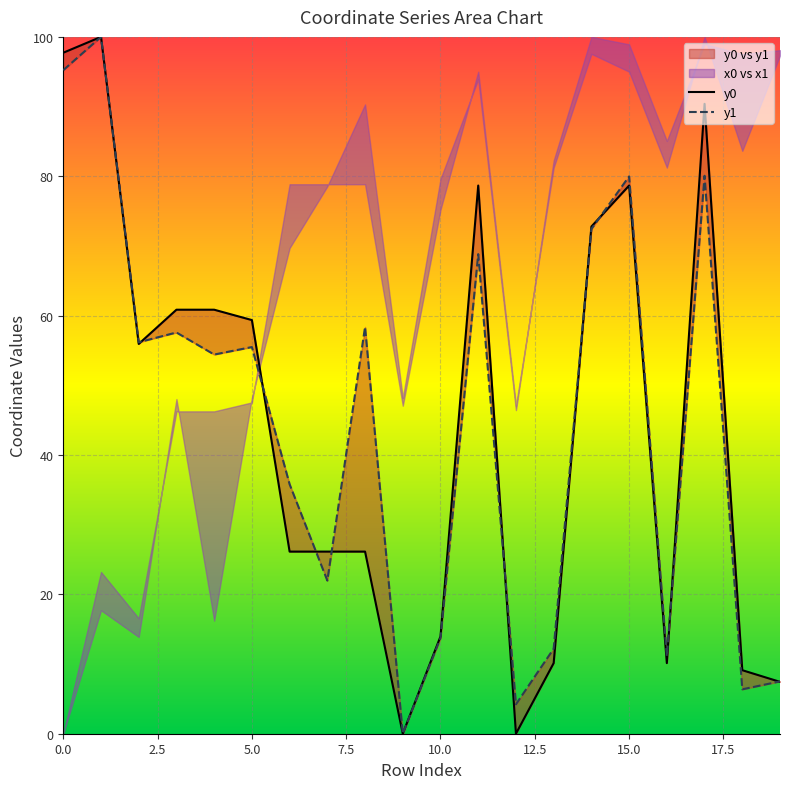

What is the spread (max minus min) of values at 14?

0.4